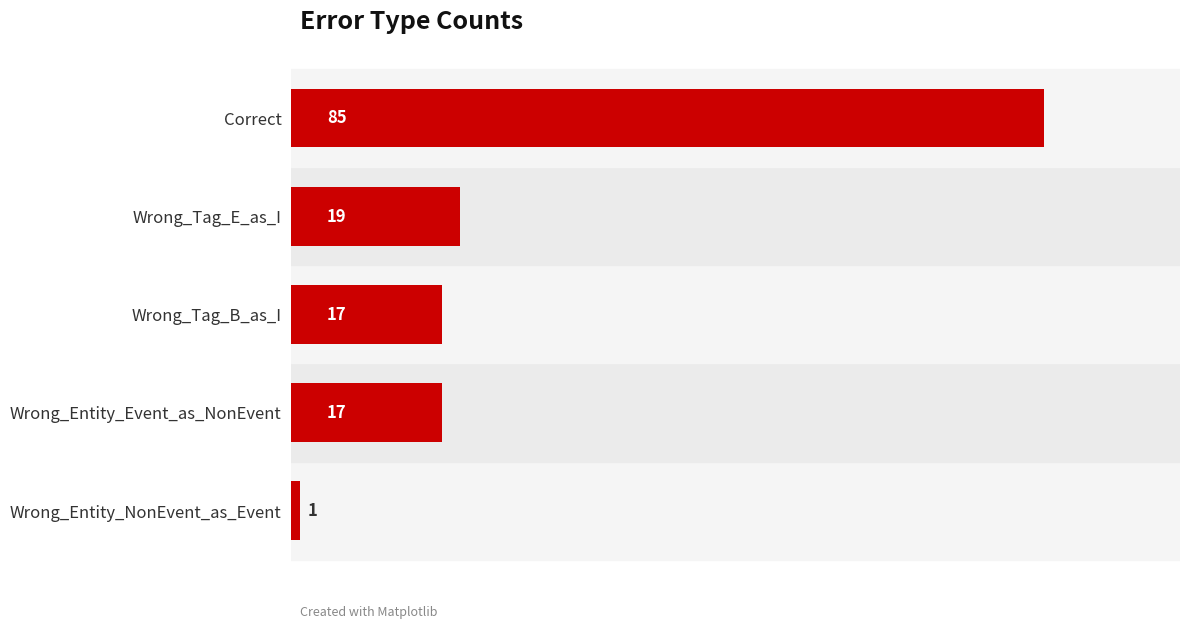

What is the difference between the second highest and minimum values?

18